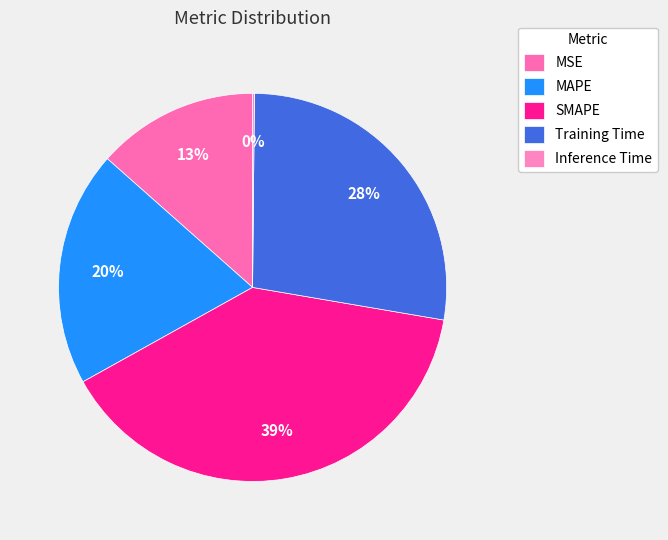

What percentage is the MAPE slice, to the nearest percent?

20%